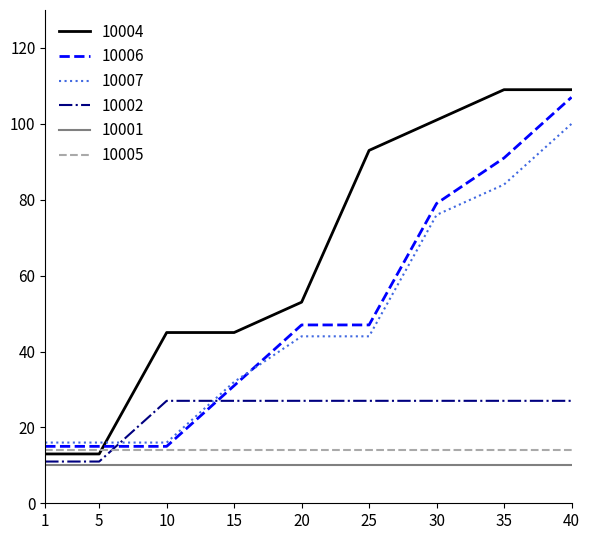

Between 20 and 30, which series saw the biggest shift?

10004